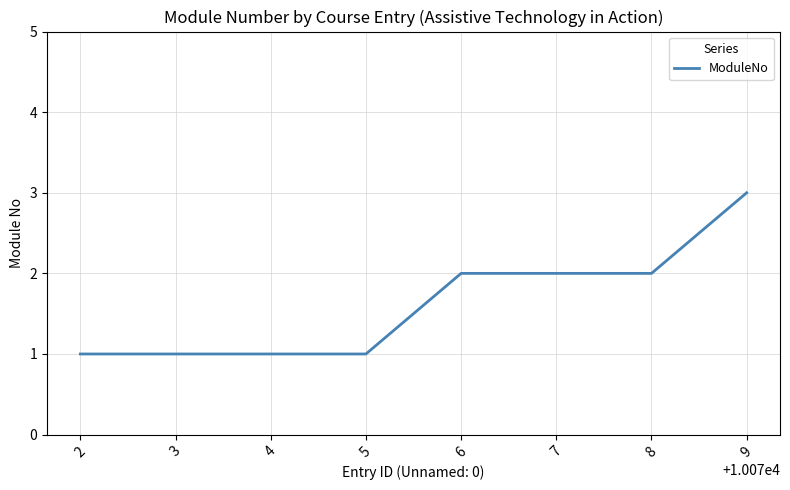

How many values are between 1 and 2?

7